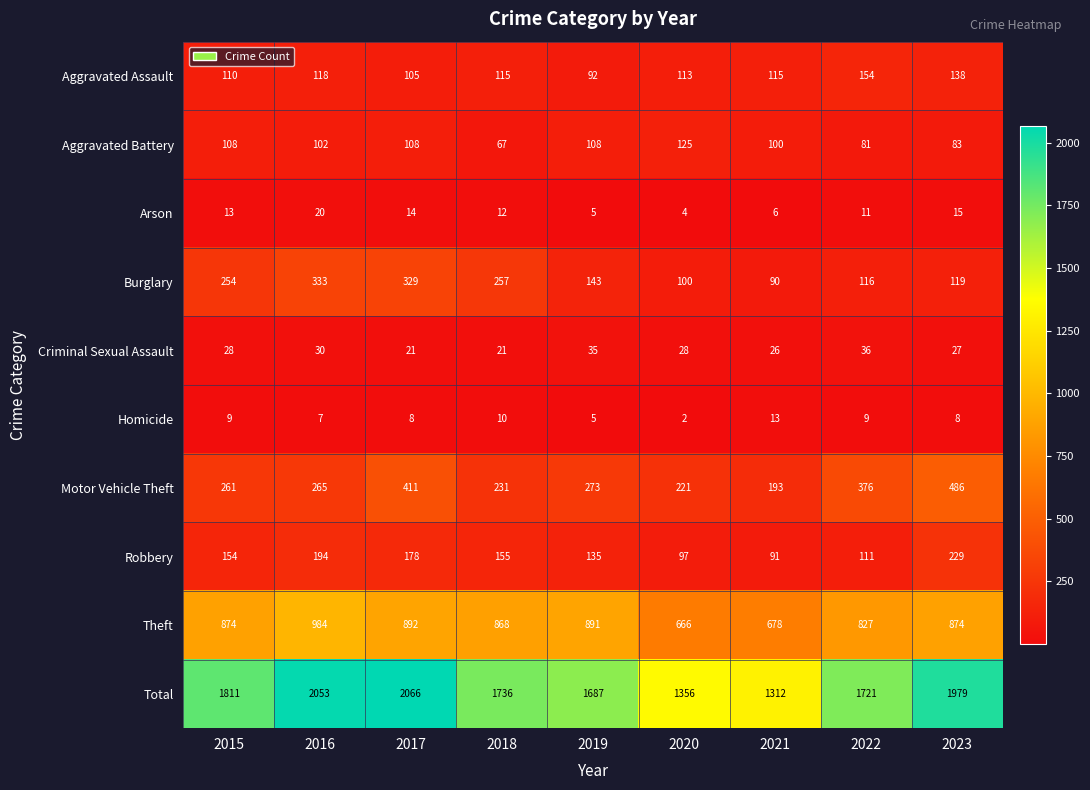

What is the minimum value shown in the chart?

2